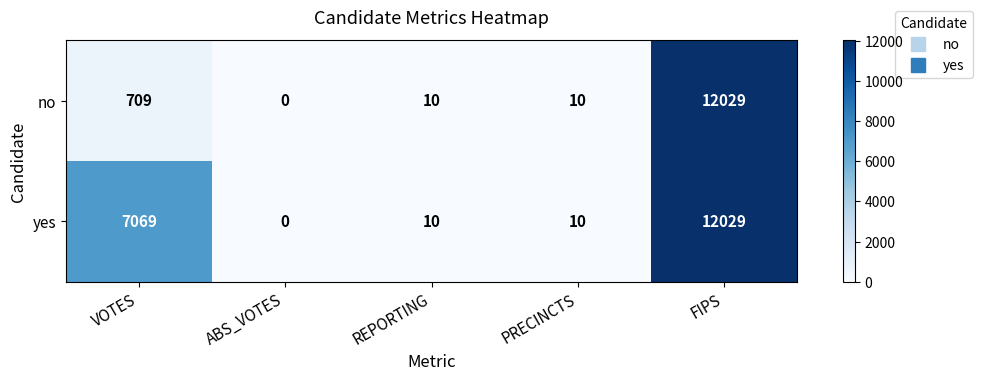

The yes series shows 7069 at VOTES. True or false?

True